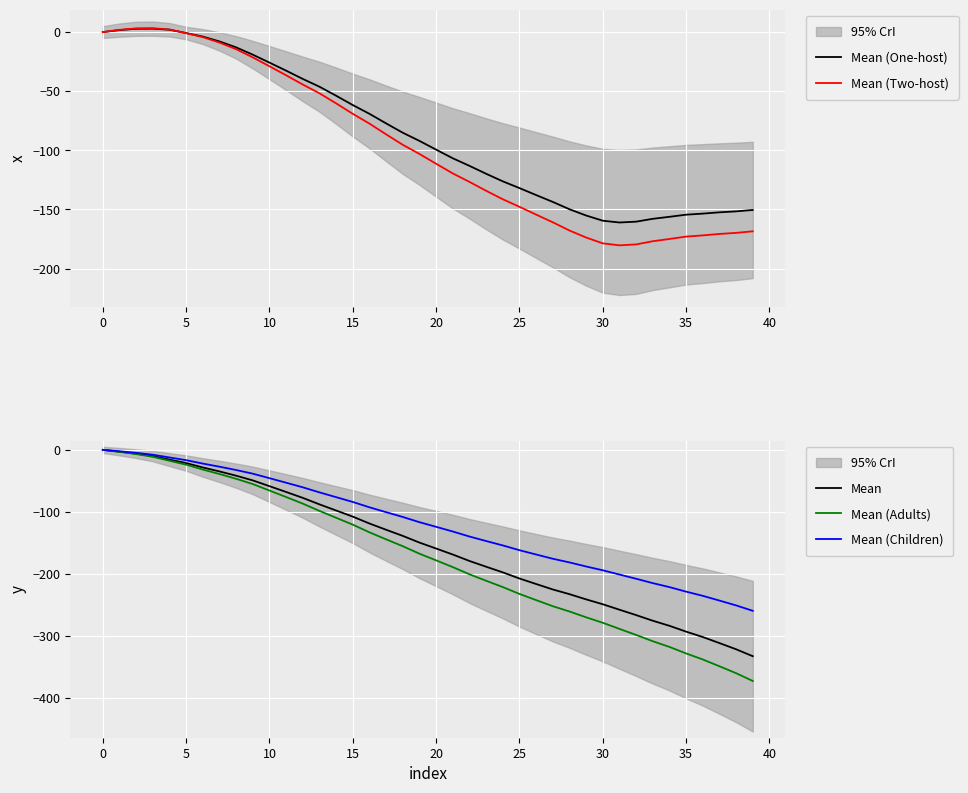

At which category does Mean (One-host) reach its first local valley?

31